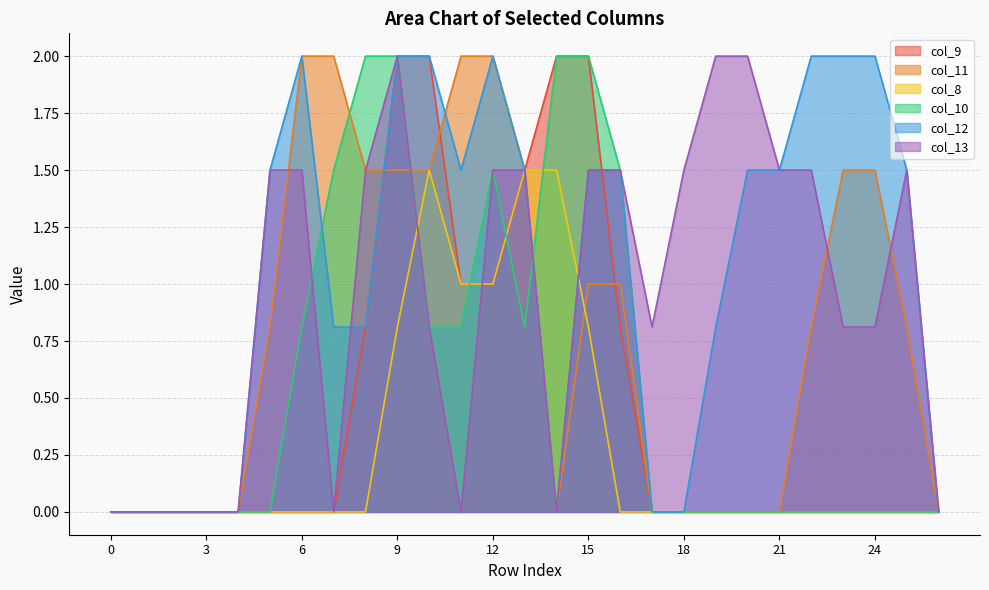

True or false: col_11 has more than 1 interior local peaks.

False